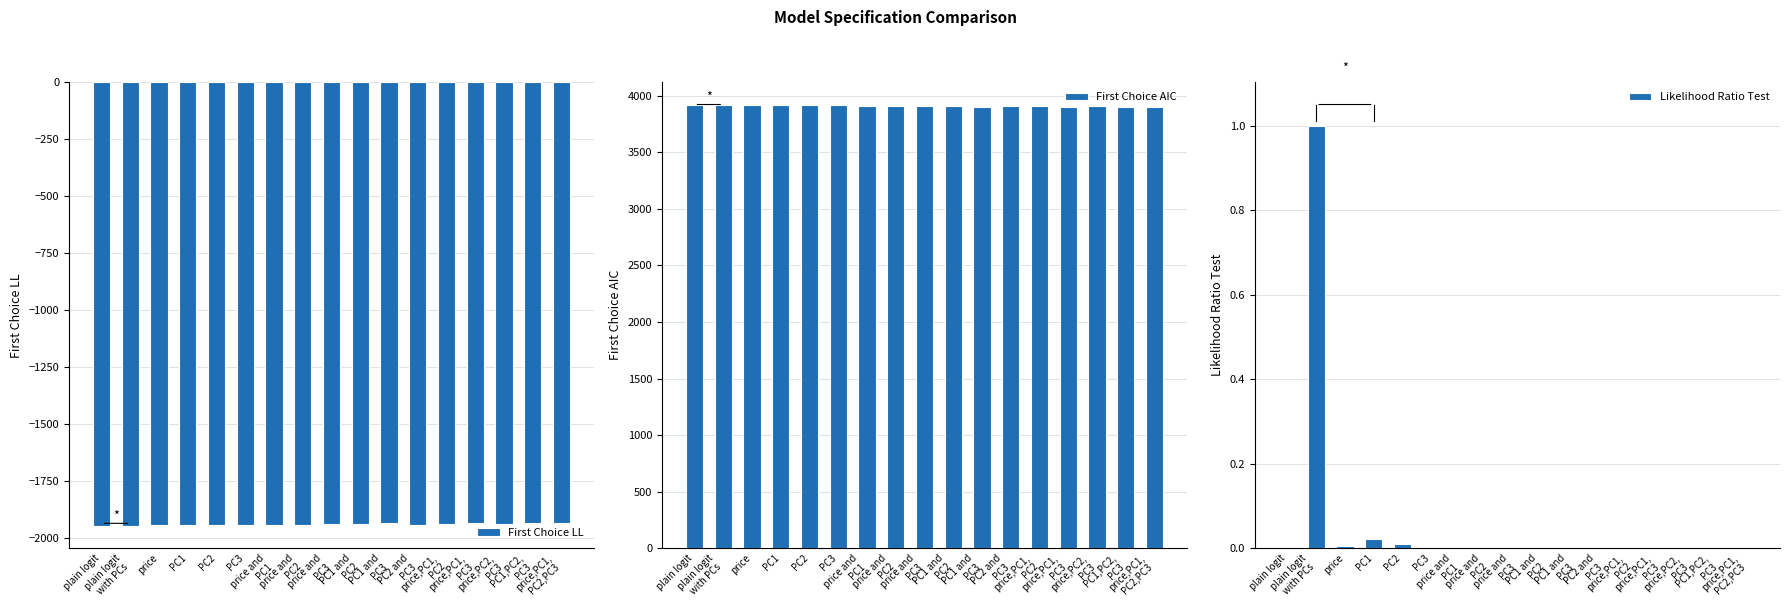

List the series in order of their peak value, highest first.

First Choice AIC, Likelihood Ratio Test, First Choice LL